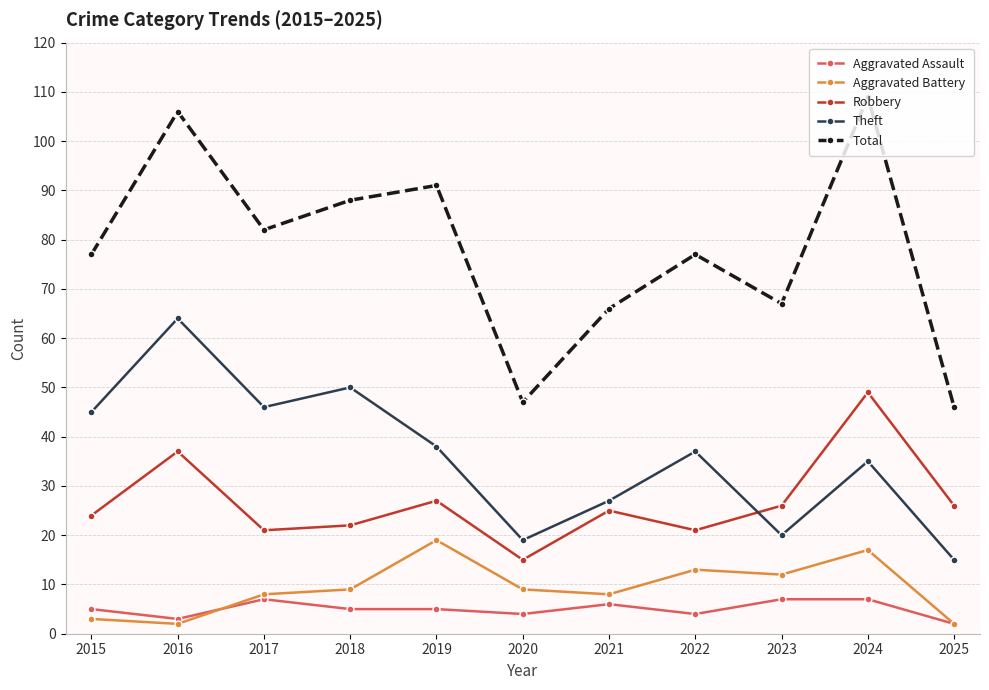

Which category has the lowest value in the Total series?

2025